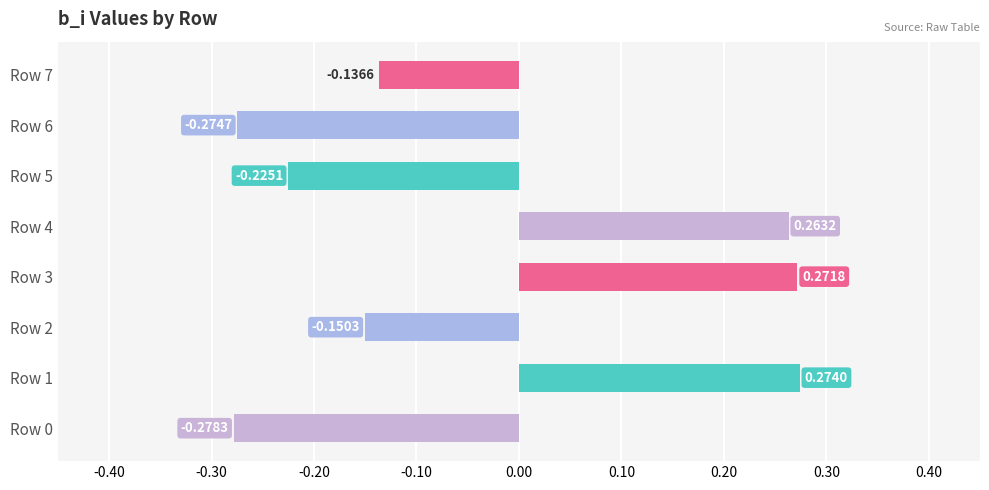

What is the change in value from Row 2 to Row 3?

+0.4